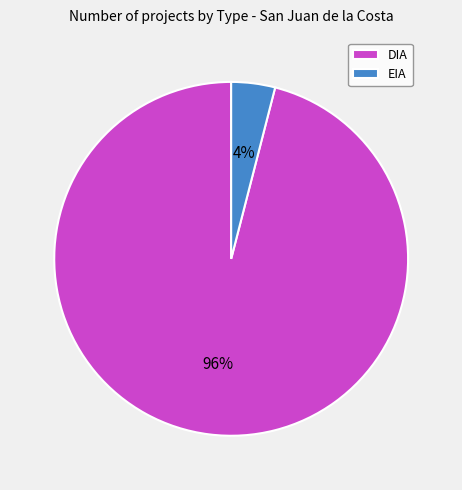

The DIA slice represents 96% of the pie. True or false?

True